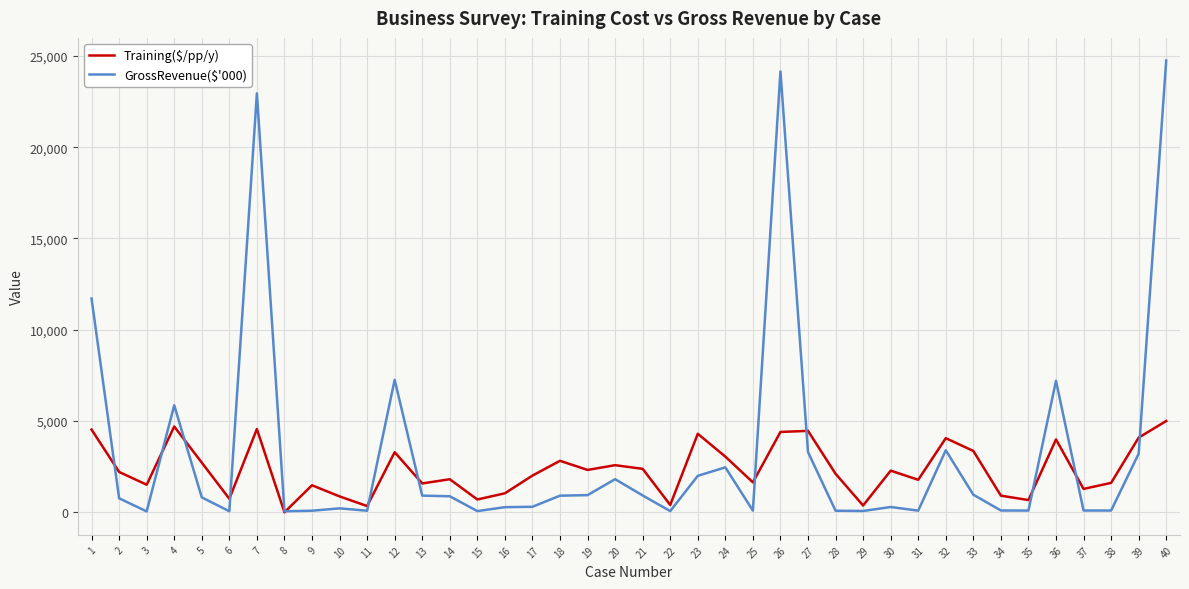

Is the value of Training($/pp/y) at 30 greater than the value of GrossRevenue($'000) at 4?

No